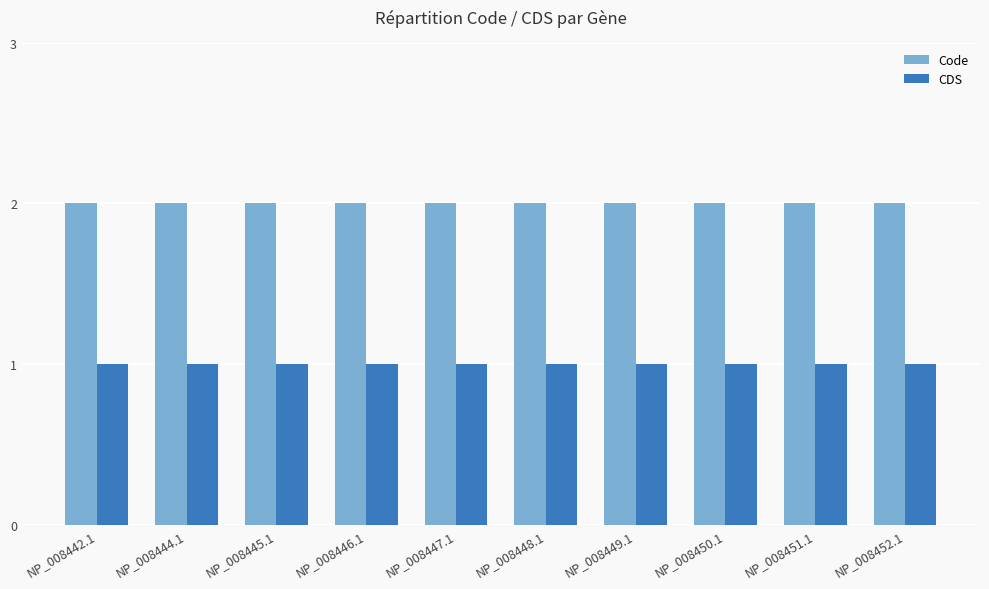

Reading left to right, what are all the values shown in this chart?

Code: 2	2	2	2	2	2	2	2	2	2
CDS: 1	1	1	1	1	1	1	1	1	1